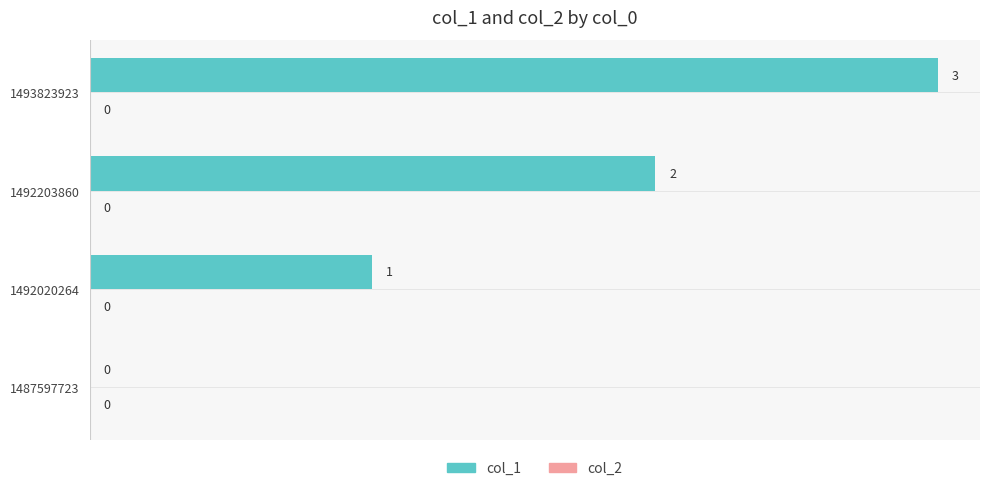

What is the change in value from 1492203860 to 1493823923?

+1